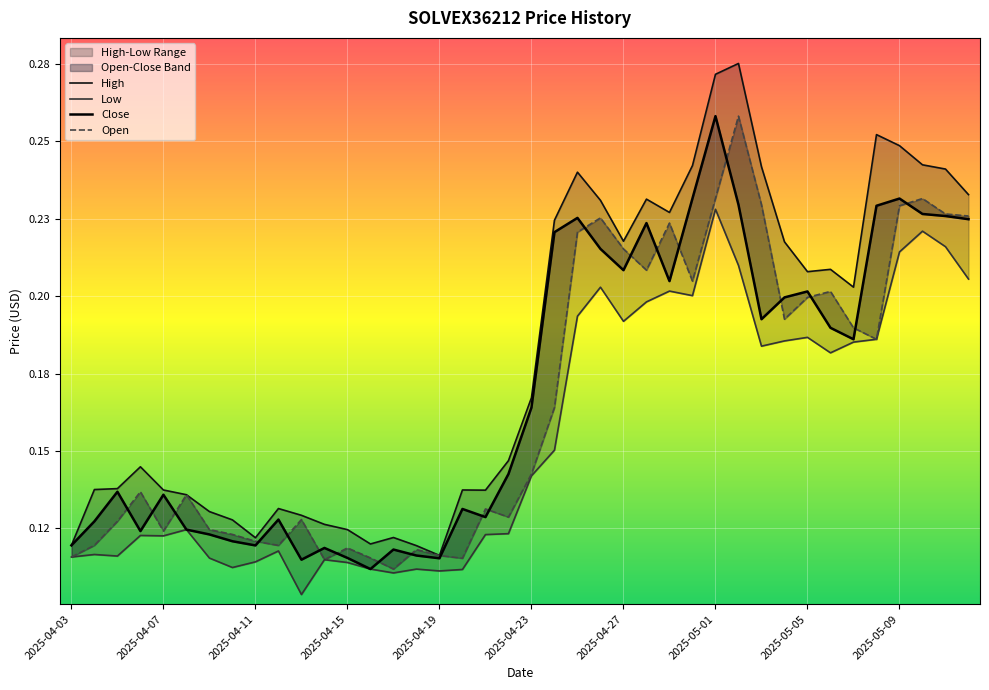

Does the chart display data point markers on the line(s)?

No